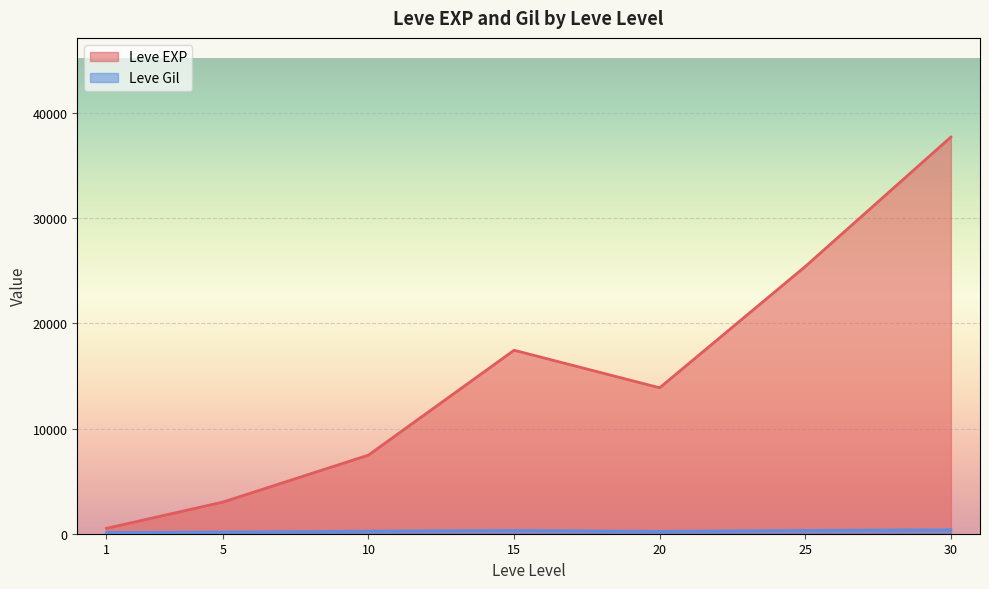

How many distinct data groups are displayed?

2